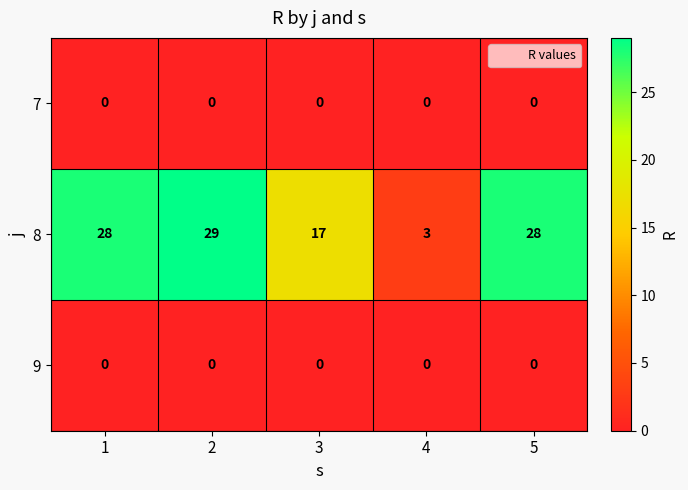

What is the difference between the highest and lowest values at 5?

28